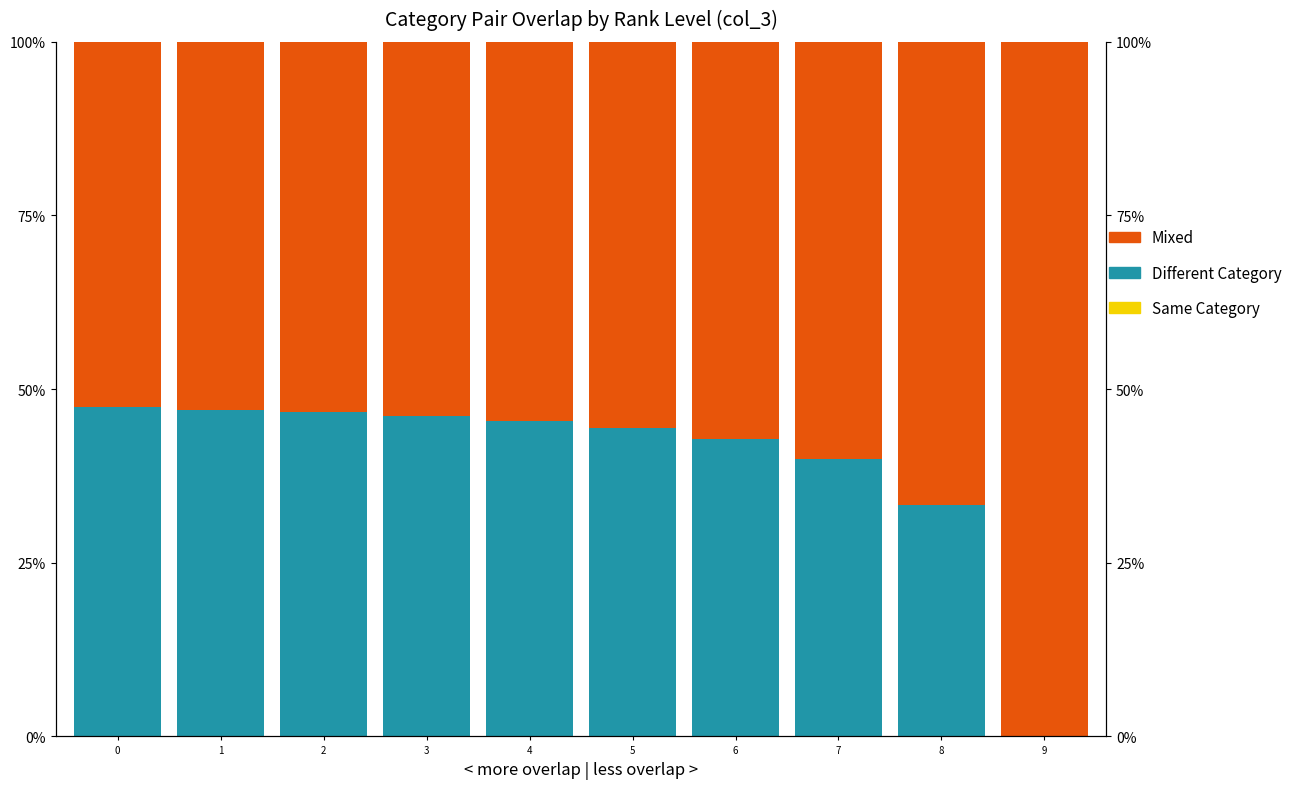

What is the total value across all series at 4?

100.0